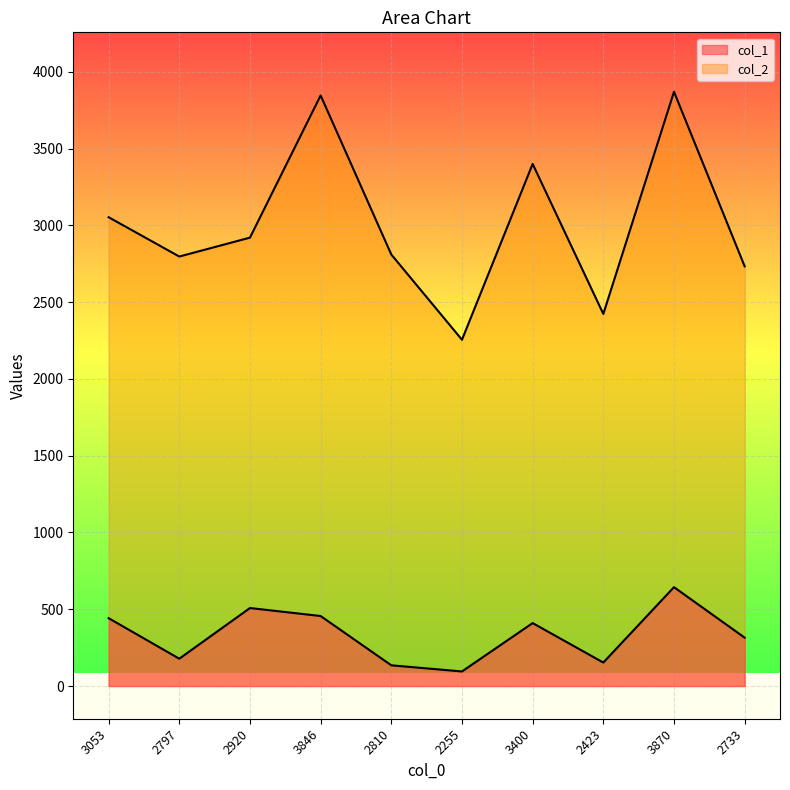

The value of col_2 at 2920 is 4584. True or false?

False